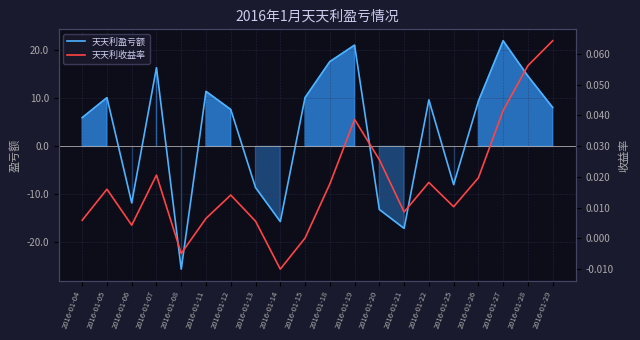

At which label does 天天利收益率 first exceed 0?

2016-01-04